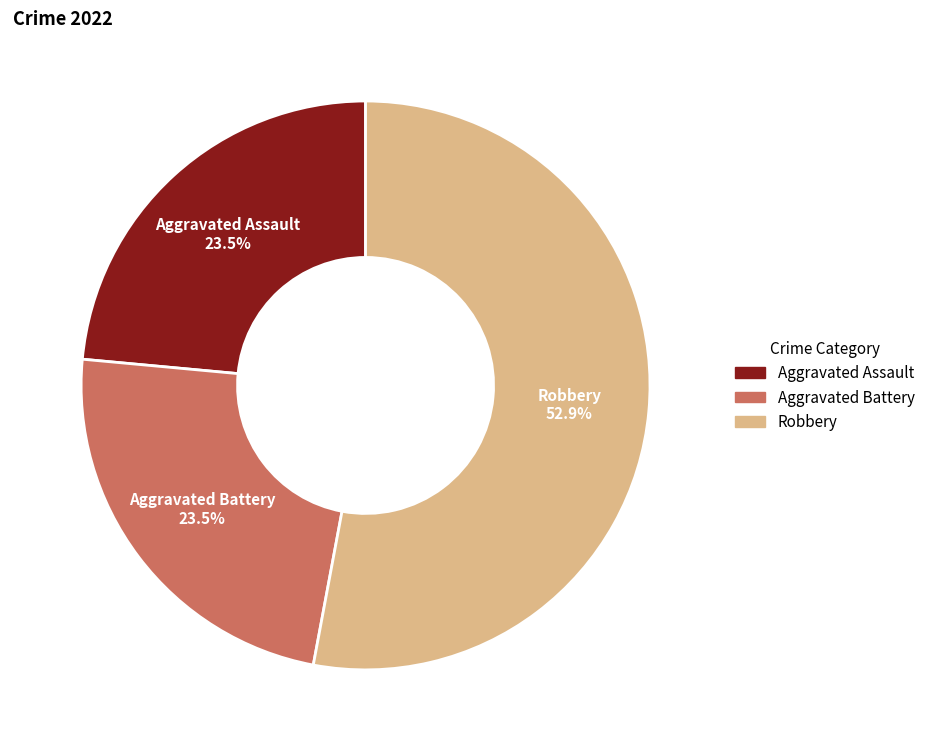

Is there any slice that represents more than half of the pie?

Yes